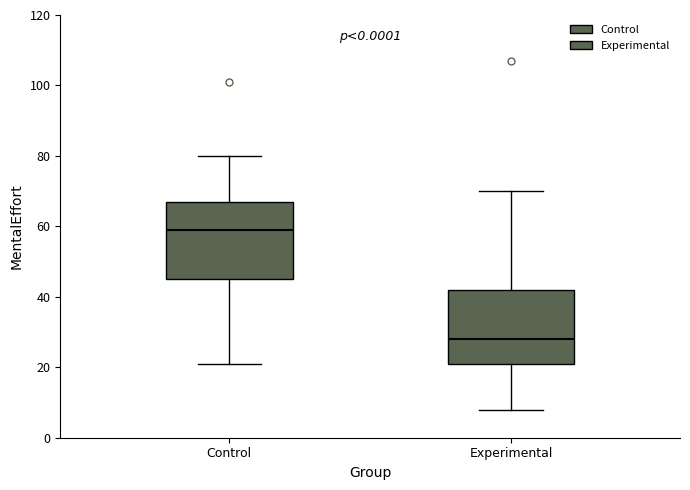

Where does the lower whisker of the box for Experimental end on the y-axis? The values are not printed on the chart, so give them approximately, as read against the axis.

8